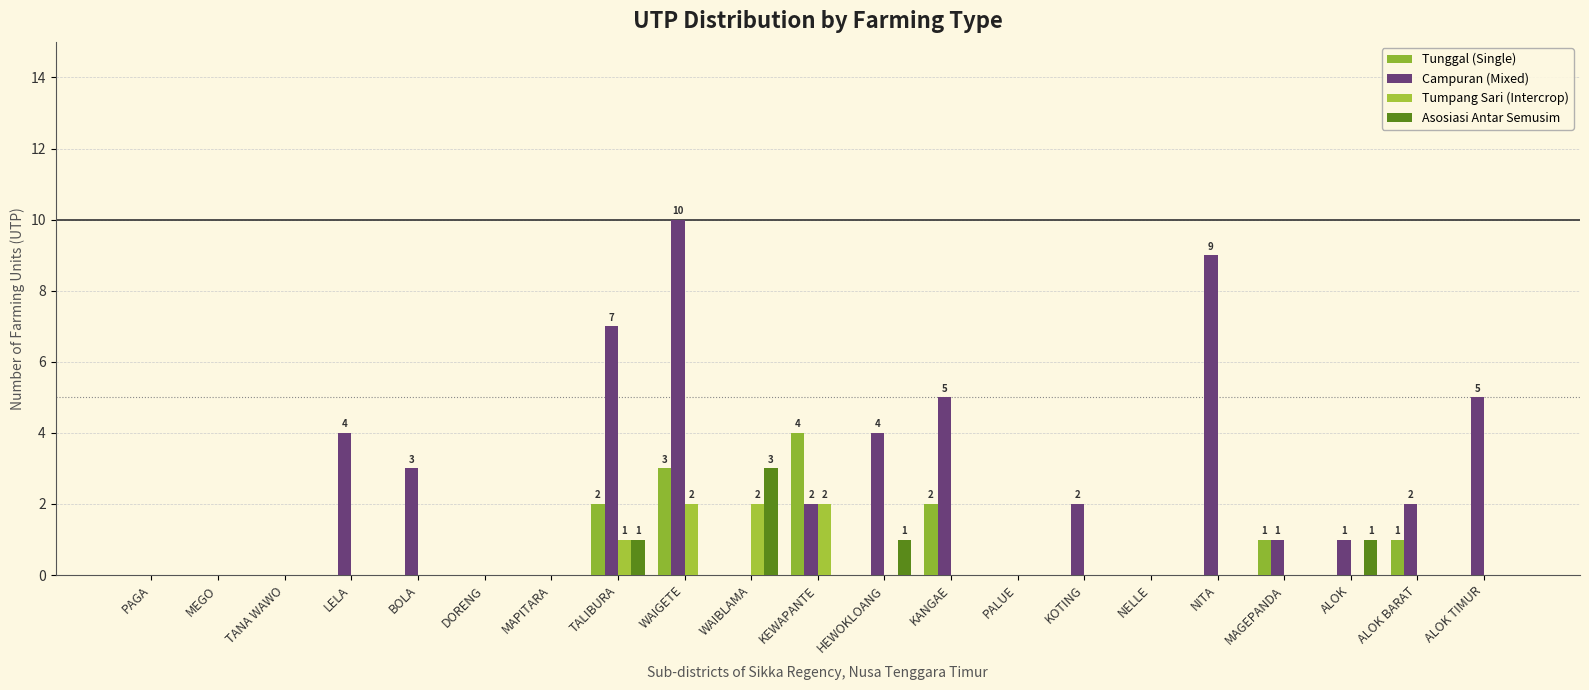

How many groups of bars are there?

21